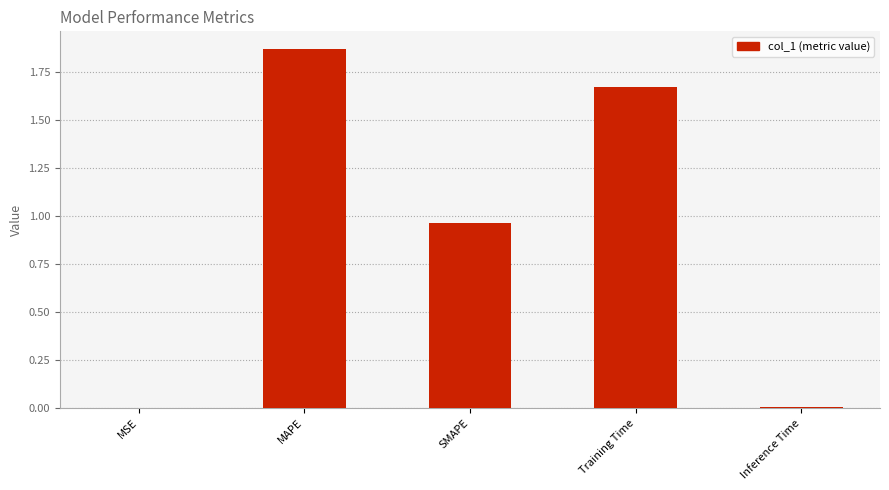

Which category has the highest value across all series?

MAPE